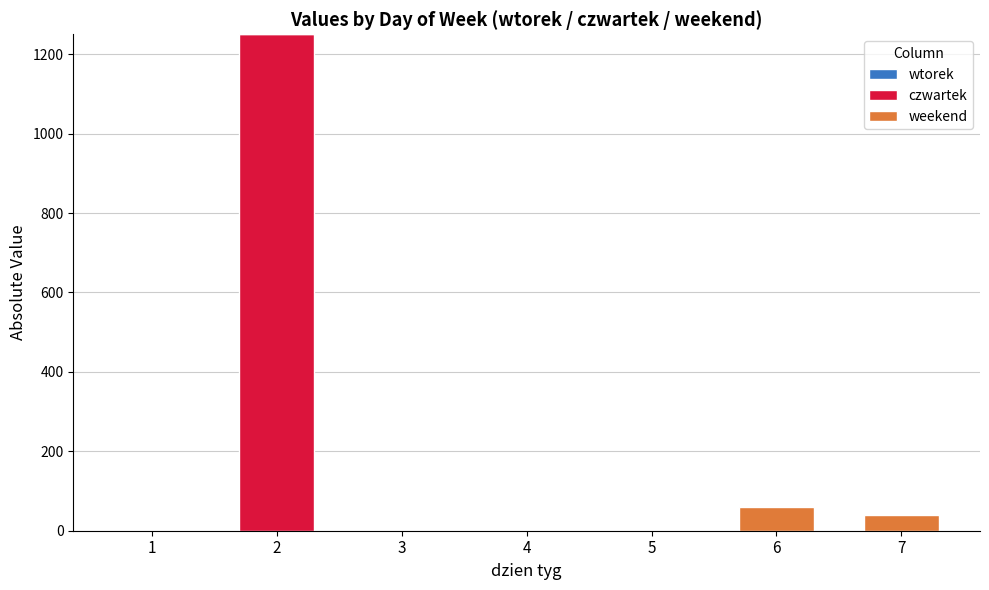

What is the sum of all czwartek values?

1250